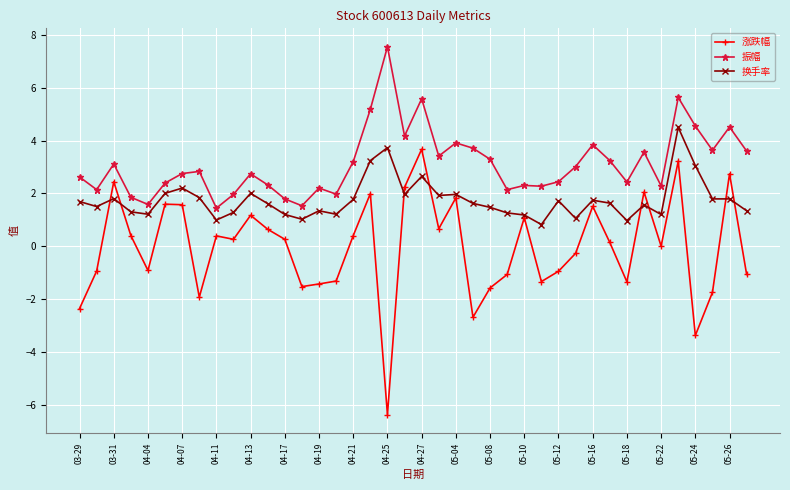

What is the lowest value of the 涨跌幅 series?

-6.4